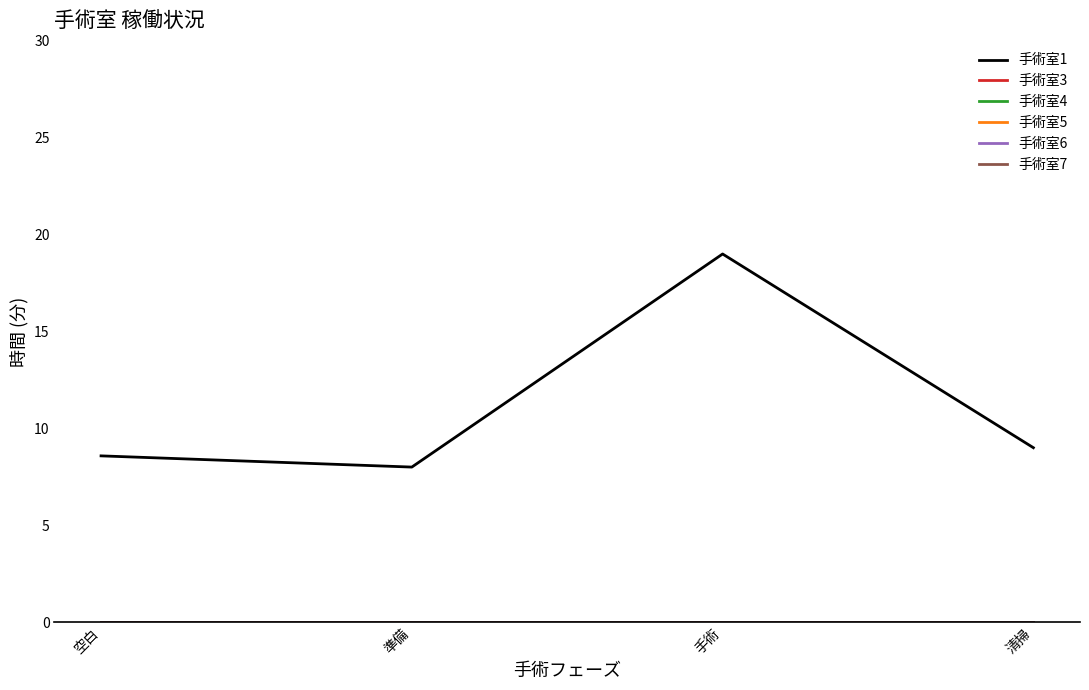

Reading left to right, what are all the values shown in this chart?

手術室1: 8.6	8.0	19.0	9.0
手術室3: 0.0	0.0	0.0	0.0
手術室4: 0.0	0.0	0.0	0.0
手術室5: 0.0	0.0	0.0	0.0
手術室6: 0.0	0.0	0.0	0.0
手術室7: 0.0	0.0	0.0	0.0